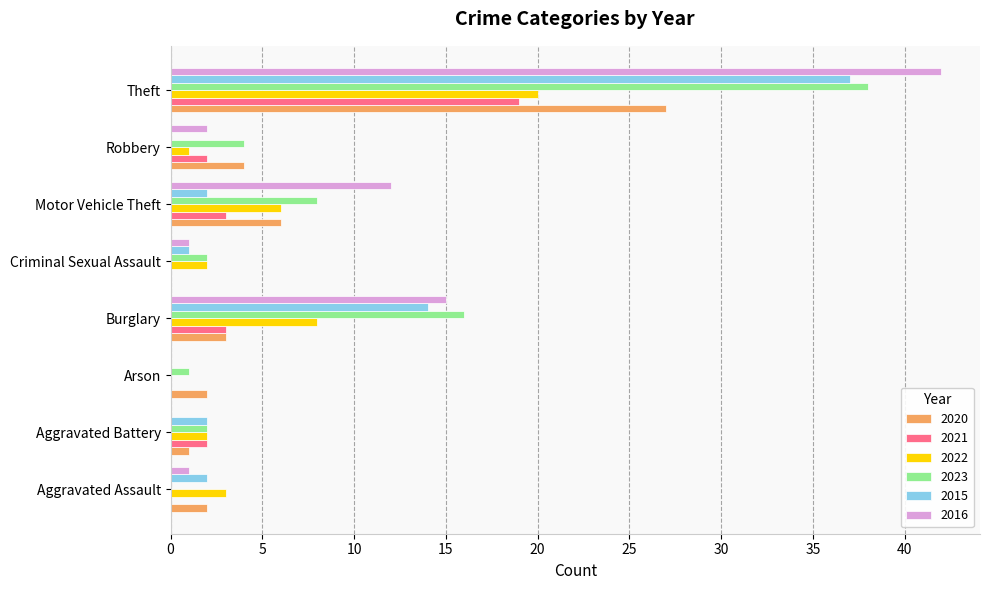

What is the spread (max minus min) of values at Theft?

23